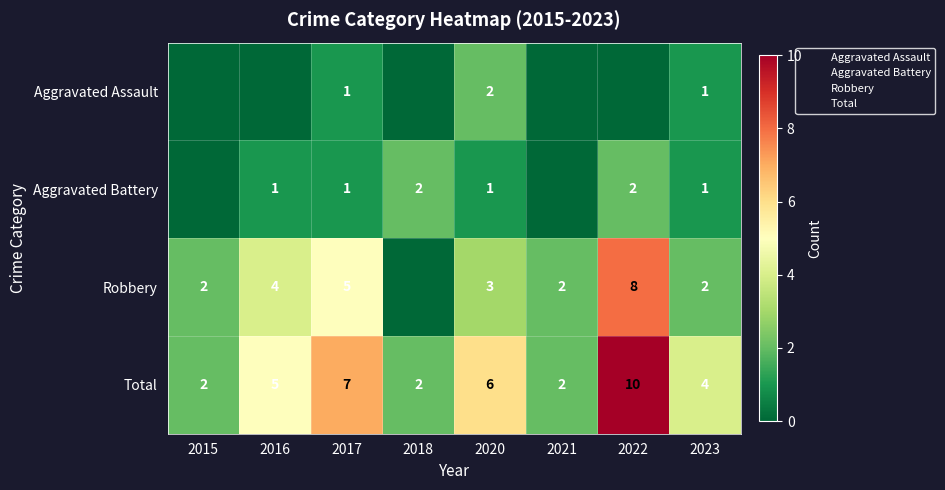

What is the highest value of the Robbery series?

8